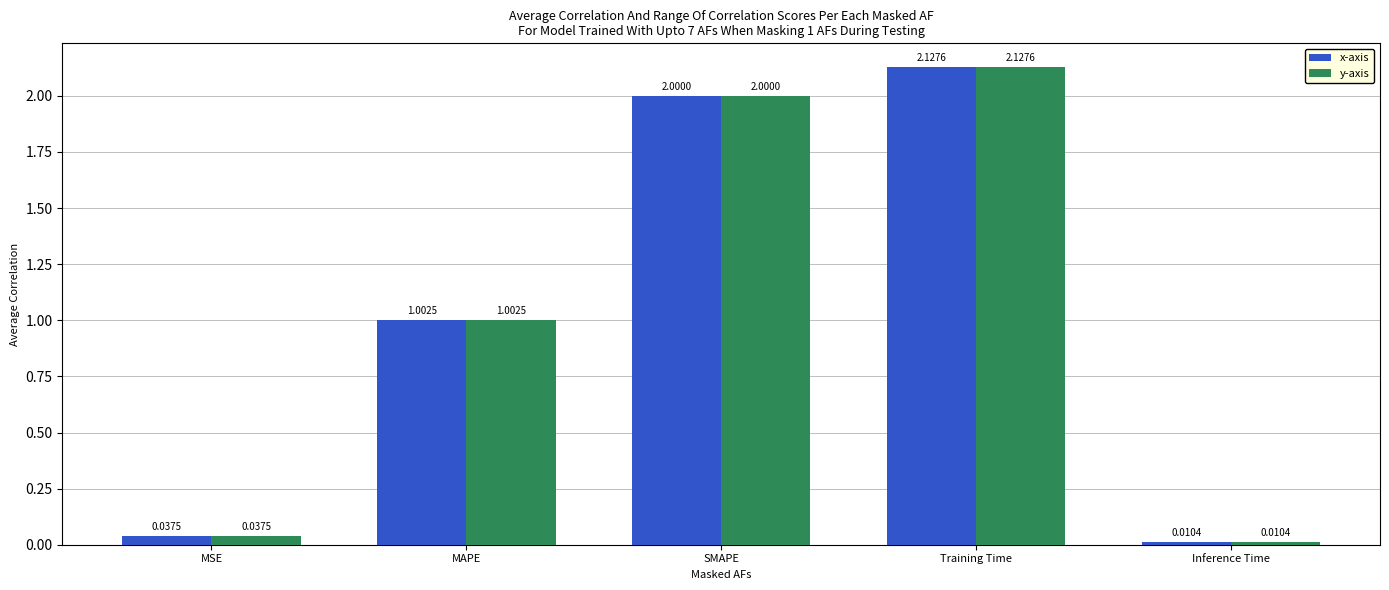

Rank the categories by x-axis value from highest to lowest.

Training Time, SMAPE, MAPE, MSE, Inference Time